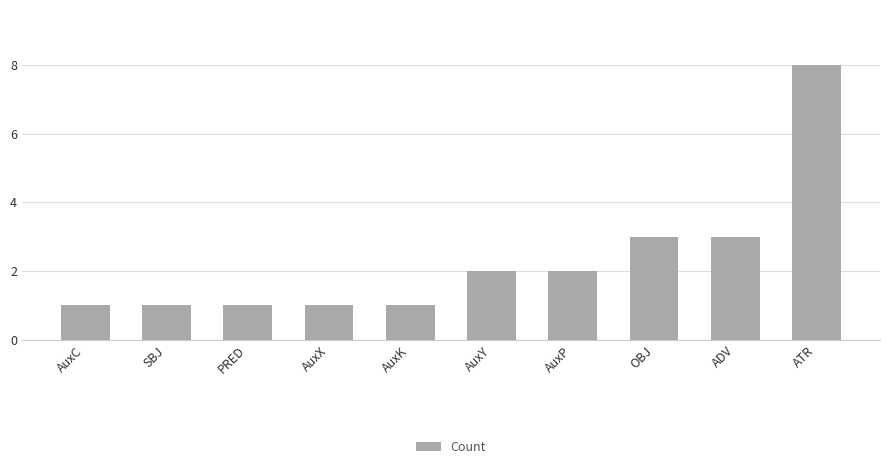

Is it true that the value at OBJ is 5?

False